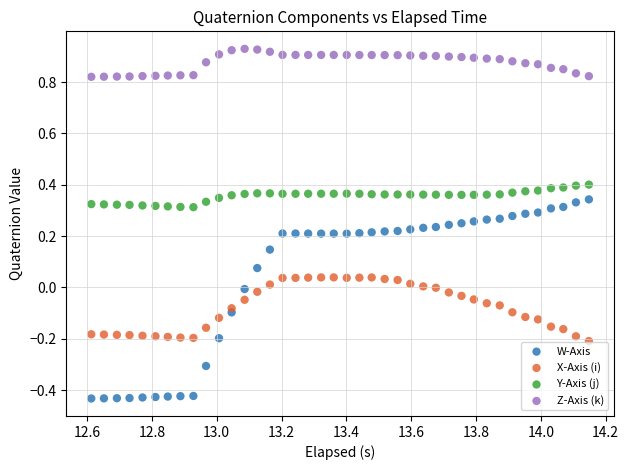

Across all data points, what is the range of X values (max minus min)?

1.5